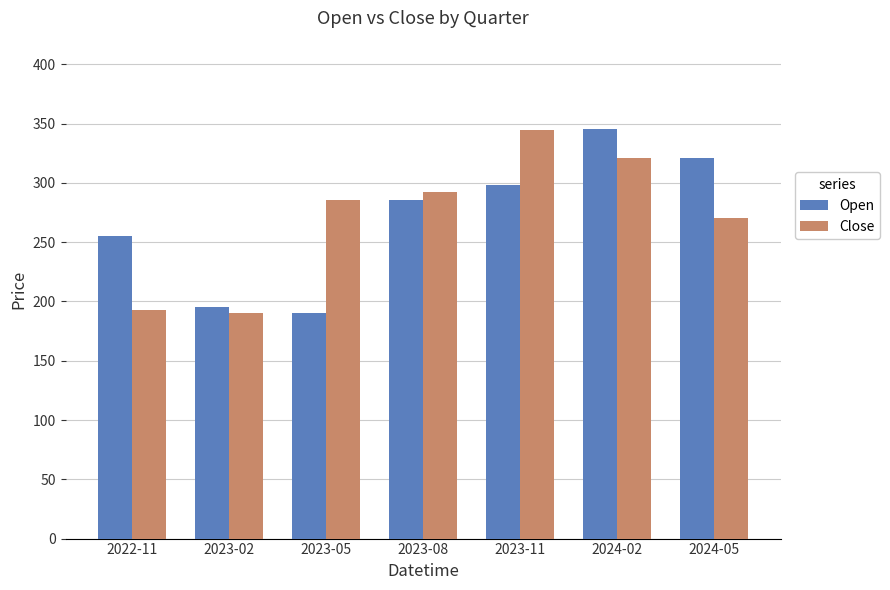

What is the total value across all series at 2024-05?

591.5